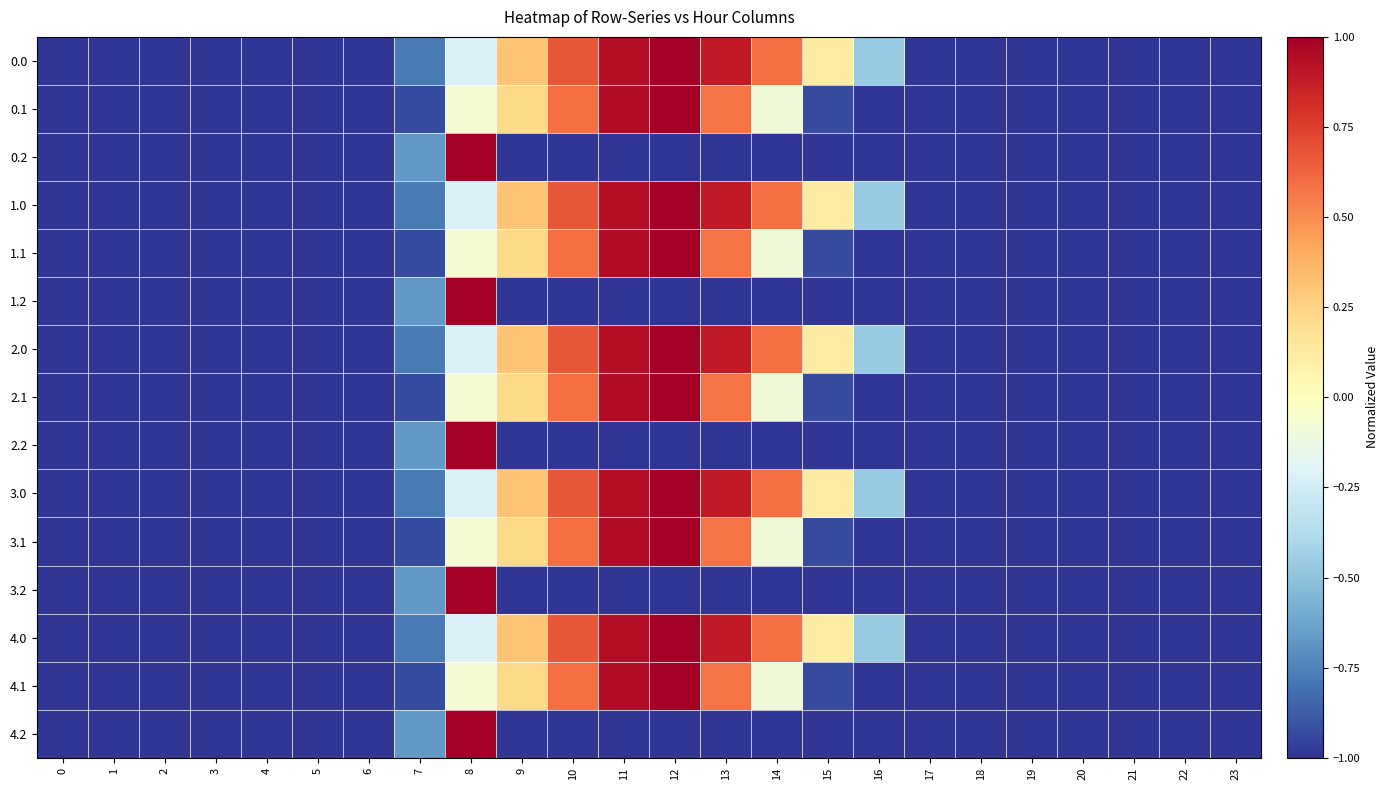

Reading left to right, list all the values displayed in this chart.

0.0: 0=-1.0	1=-1.0	2=-1.0	3=-1.0	4=-1.0	5=-1.0	6=-1.0	7=-0.8	8=-0.2	9=0.3	10=0.7	11=0.9	12=1.0	13=0.9	14=0.6	15=0.1	16=-0.5	17=-1.0	18=-1.0	19=-1.0	20=-1.0	21=-1.0	22=-1.0	23=-1.0
0.1: 0=-1.0	1=-1.0	2=-1.0	3=-1.0	4=-1.0	5=-1.0	6=-1.0	7=-0.9	8=-0.1	9=0.2	10=0.6	11=0.9	12=1.0	13=0.6	14=-0.1	15=-0.9	16=-1.0	17=-1.0	18=-1.0	19=-1.0	20=-1.0	21=-1.0	22=-1.0	23=-1.0
0.2: 0=-1.0	1=-1.0	2=-1.0	3=-1.0	4=-1.0	5=-1.0	6=-1.0	7=-0.7	8=1.0	9=-1.0	10=-1.0	11=-1.0	12=-1.0	13=-1.0	14=-1.0	15=-1.0	16=-1.0	17=-1.0	18=-1.0	19=-1.0	20=-1.0	21=-1.0	22=-1.0	23=-1.0
1.0: 0=-1.0	1=-1.0	2=-1.0	3=-1.0	4=-1.0	5=-1.0	6=-1.0	7=-0.8	8=-0.2	9=0.3	10=0.7	11=0.9	12=1.0	13=0.9	14=0.6	15=0.1	16=-0.5	17=-1.0	18=-1.0	19=-1.0	20=-1.0	21=-1.0	22=-1.0	23=-1.0
1.1: 0=-1.0	1=-1.0	2=-1.0	3=-1.0	4=-1.0	5=-1.0	6=-1.0	7=-0.9	8=-0.1	9=0.2	10=0.6	11=0.9	12=1.0	13=0.6	14=-0.1	15=-0.9	16=-1.0	17=-1.0	18=-1.0	19=-1.0	20=-1.0	21=-1.0	22=-1.0	23=-1.0
1.2: 0=-1.0	1=-1.0	2=-1.0	3=-1.0	4=-1.0	5=-1.0	6=-1.0	7=-0.7	8=1.0	9=-1.0	10=-1.0	11=-1.0	12=-1.0	13=-1.0	14=-1.0	15=-1.0	16=-1.0	17=-1.0	18=-1.0	19=-1.0	20=-1.0	21=-1.0	22=-1.0	23=-1.0
2.0: 0=-1.0	1=-1.0	2=-1.0	3=-1.0	4=-1.0	5=-1.0	6=-1.0	7=-0.8	8=-0.2	9=0.3	10=0.7	11=0.9	12=1.0	13=0.9	14=0.6	15=0.1	16=-0.5	17=-1.0	18=-1.0	19=-1.0	20=-1.0	21=-1.0	22=-1.0	23=-1.0
2.1: 0=-1.0	1=-1.0	2=-1.0	3=-1.0	4=-1.0	5=-1.0	6=-1.0	7=-0.9	8=-0.1	9=0.2	10=0.6	11=0.9	12=1.0	13=0.6	14=-0.1	15=-0.9	16=-1.0	17=-1.0	18=-1.0	19=-1.0	20=-1.0	21=-1.0	22=-1.0	23=-1.0
2.2: 0=-1.0	1=-1.0	2=-1.0	3=-1.0	4=-1.0	5=-1.0	6=-1.0	7=-0.7	8=1.0	9=-1.0	10=-1.0	11=-1.0	12=-1.0	13=-1.0	14=-1.0	15=-1.0	16=-1.0	17=-1.0	18=-1.0	19=-1.0	20=-1.0	21=-1.0	22=-1.0	23=-1.0
3.0: 0=-1.0	1=-1.0	2=-1.0	3=-1.0	4=-1.0	5=-1.0	6=-1.0	7=-0.8	8=-0.2	9=0.3	10=0.7	11=0.9	12=1.0	13=0.9	14=0.6	15=0.1	16=-0.5	17=-1.0	18=-1.0	19=-1.0	20=-1.0	21=-1.0	22=-1.0	23=-1.0
3.1: 0=-1.0	1=-1.0	2=-1.0	3=-1.0	4=-1.0	5=-1.0	6=-1.0	7=-0.9	8=-0.1	9=0.2	10=0.6	11=0.9	12=1.0	13=0.6	14=-0.1	15=-0.9	16=-1.0	17=-1.0	18=-1.0	19=-1.0	20=-1.0	21=-1.0	22=-1.0	23=-1.0
3.2: 0=-1.0	1=-1.0	2=-1.0	3=-1.0	4=-1.0	5=-1.0	6=-1.0	7=-0.7	8=1.0	9=-1.0	10=-1.0	11=-1.0	12=-1.0	13=-1.0	14=-1.0	15=-1.0	16=-1.0	17=-1.0	18=-1.0	19=-1.0	20=-1.0	21=-1.0	22=-1.0	23=-1.0
4.0: 0=-1.0	1=-1.0	2=-1.0	3=-1.0	4=-1.0	5=-1.0	6=-1.0	7=-0.8	8=-0.2	9=0.3	10=0.7	11=0.9	12=1.0	13=0.9	14=0.6	15=0.1	16=-0.5	17=-1.0	18=-1.0	19=-1.0	20=-1.0	21=-1.0	22=-1.0	23=-1.0
4.1: 0=-1.0	1=-1.0	2=-1.0	3=-1.0	4=-1.0	5=-1.0	6=-1.0	7=-0.9	8=-0.1	9=0.2	10=0.6	11=0.9	12=1.0	13=0.6	14=-0.1	15=-0.9	16=-1.0	17=-1.0	18=-1.0	19=-1.0	20=-1.0	21=-1.0	22=-1.0	23=-1.0
4.2: 0=-1.0	1=-1.0	2=-1.0	3=-1.0	4=-1.0	5=-1.0	6=-1.0	7=-0.7	8=1.0	9=-1.0	10=-1.0	11=-1.0	12=-1.0	13=-1.0	14=-1.0	15=-1.0	16=-1.0	17=-1.0	18=-1.0	19=-1.0	20=-1.0	21=-1.0	22=-1.0	23=-1.0